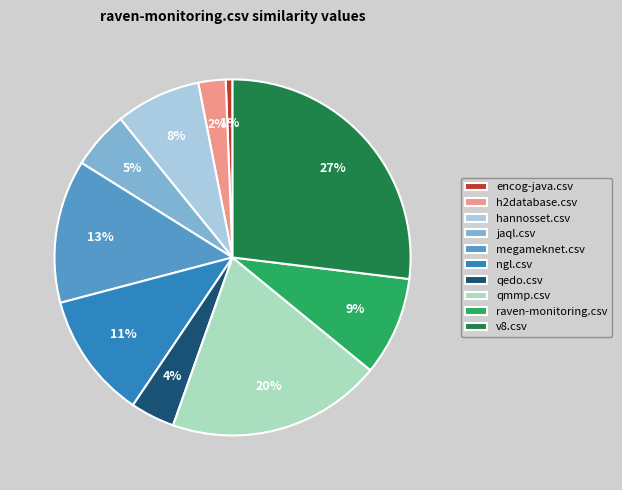

Is it true that h2database.csv is 15% of the pie?

False